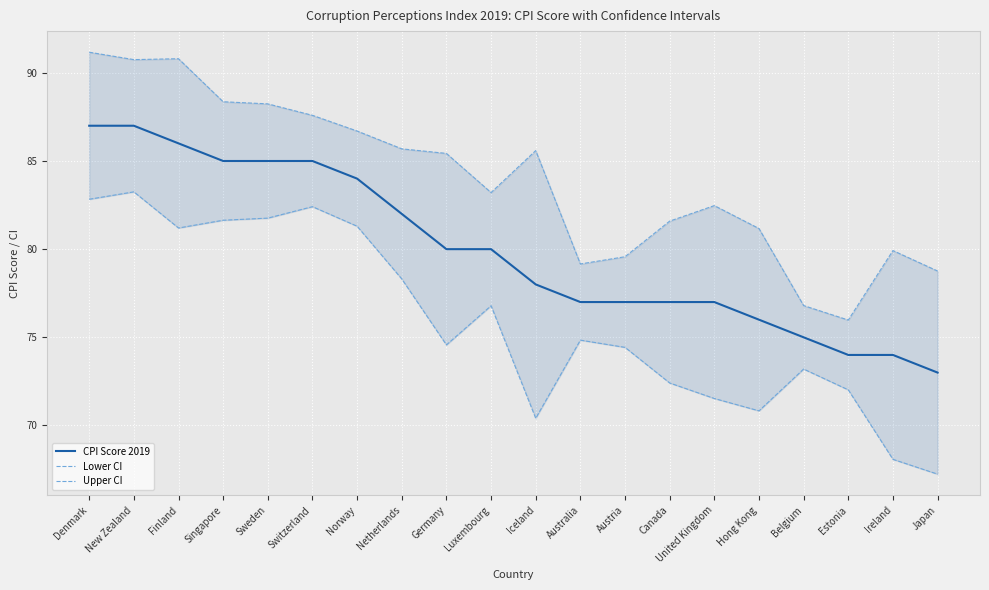

At which category is the sum across all series the highest?

Denmark